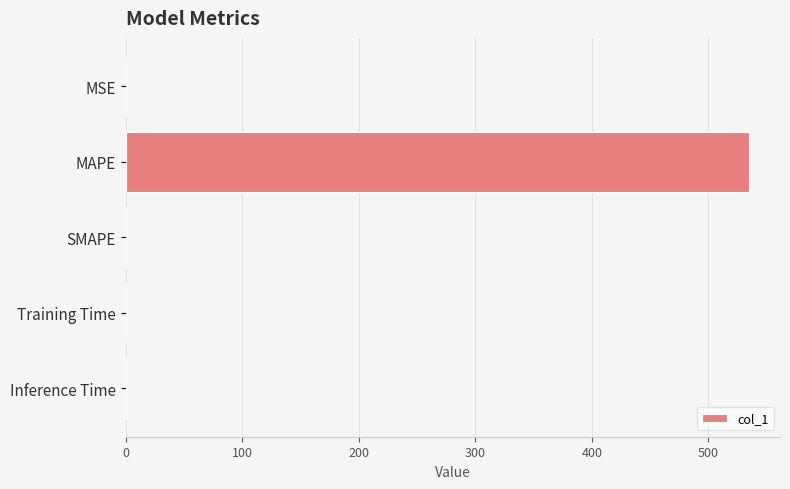

What is the sum of all values?

535.0